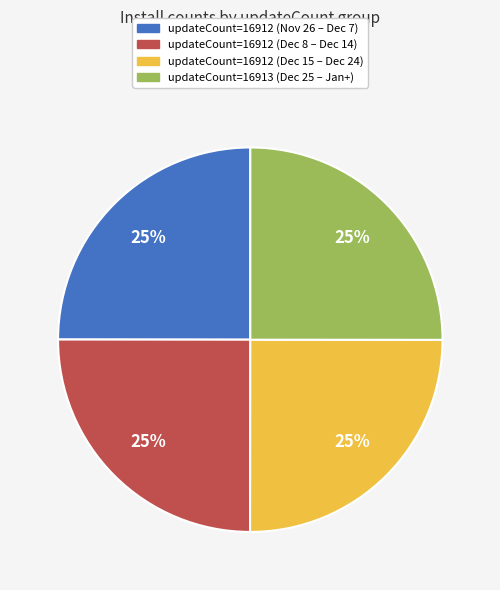

How many segments does this pie chart have?

4